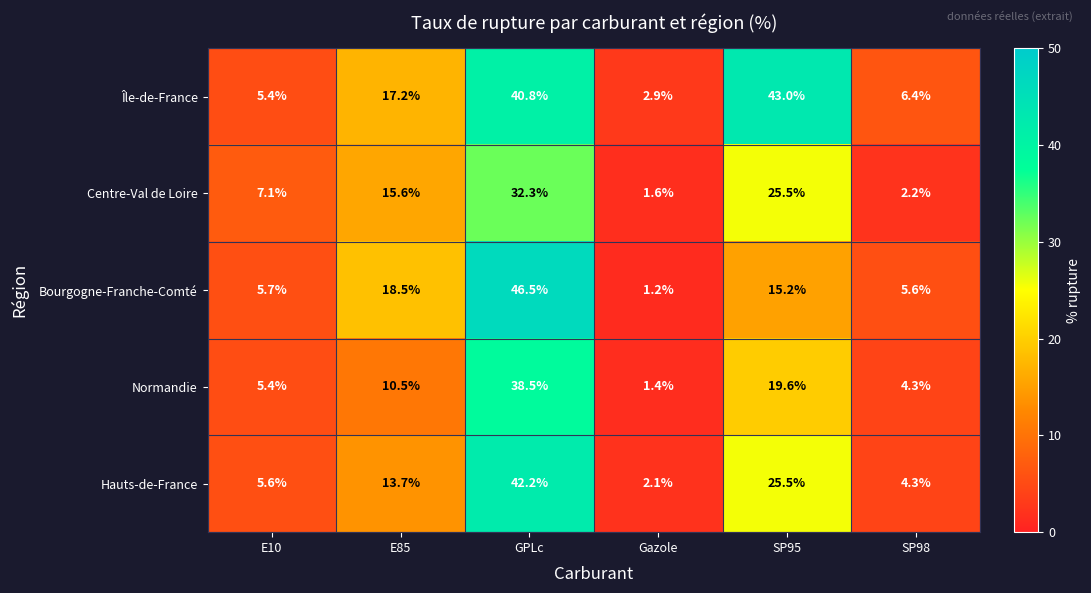

Which series changed the most between E10 and E85?

Bourgogne-Franche-Comté